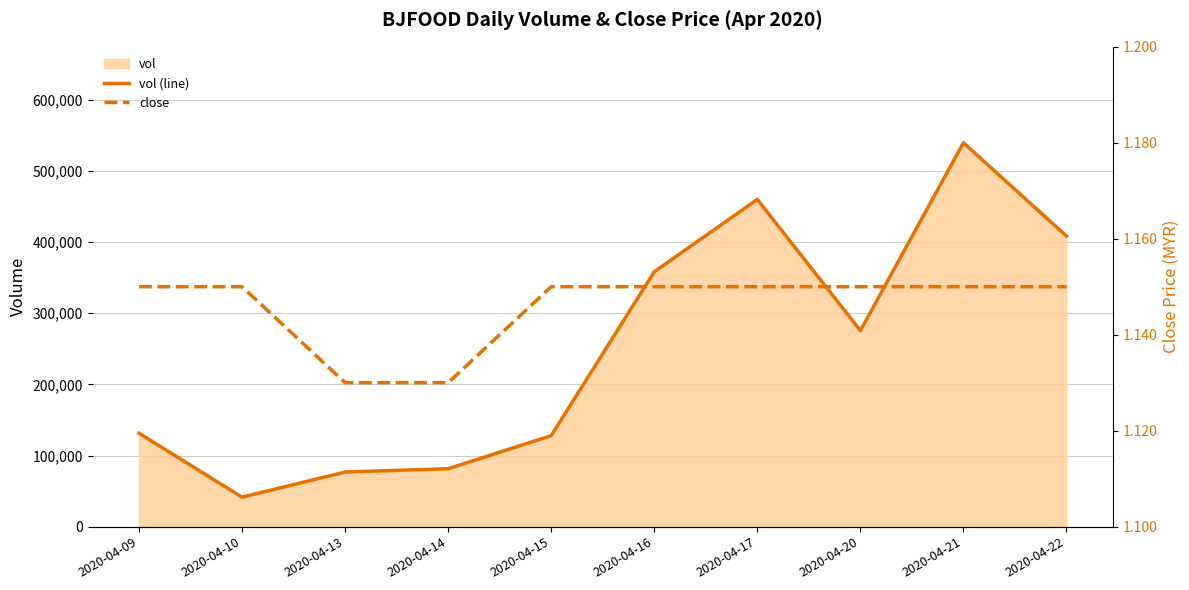

Which series has the widest spread of values?

vol (line)